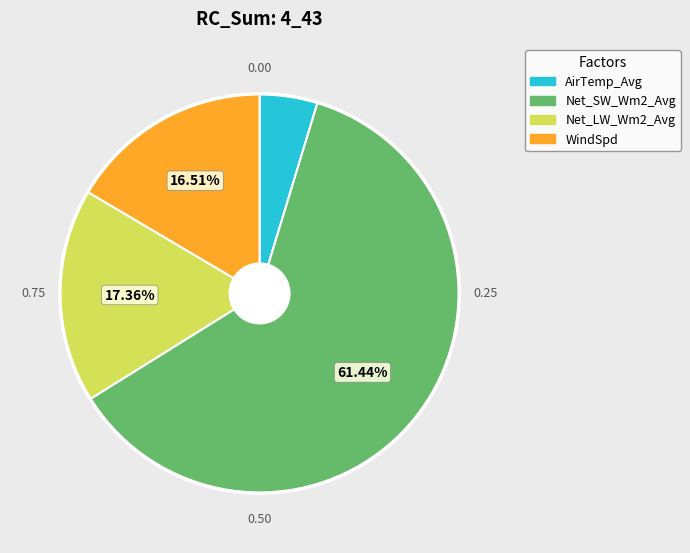

What percentage is the Net_LW_Wm2_Avg slice, to the nearest percent?

17%